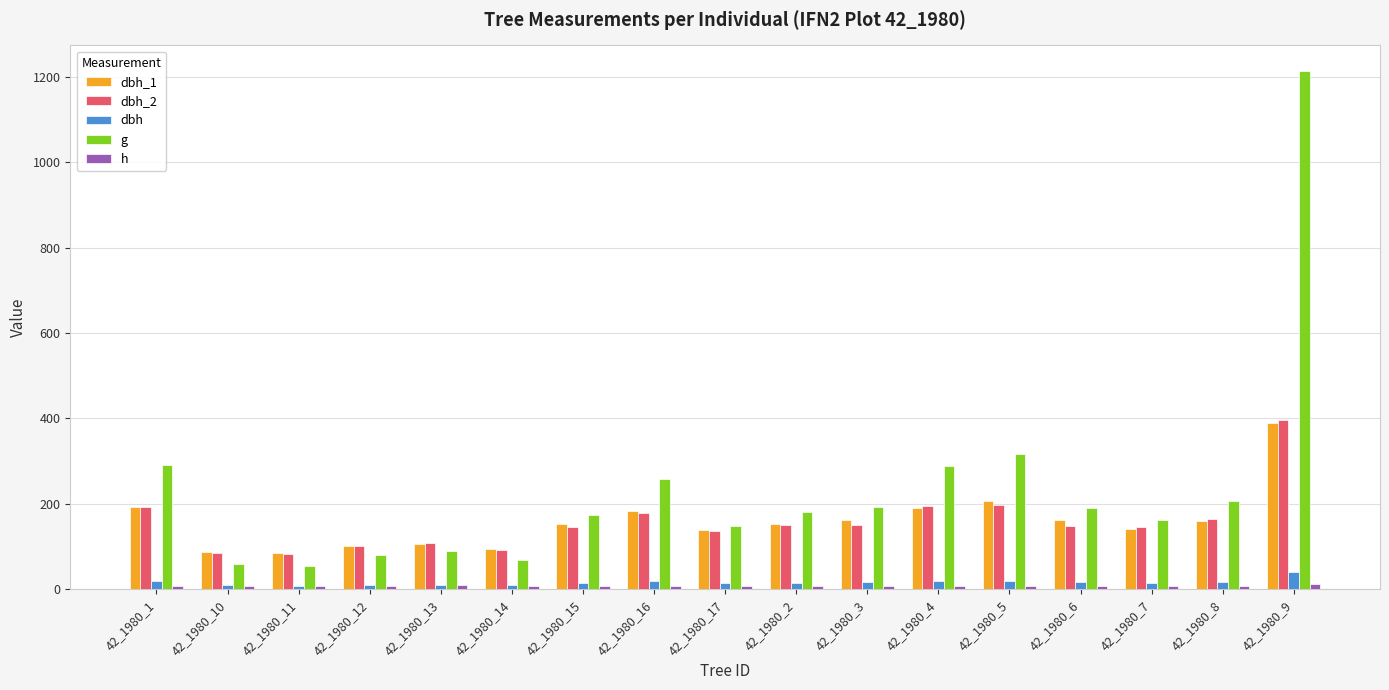

Reading left to right, what are all the values shown in this chart?

dbh_1: 193.0	88.0	84.0	101.0	105.0	94.0	152.0	184.0	139.0	153.0	163.0	190.0	206.0	162.0	142.0	160.0	390.0
dbh_2: 192.0	85.0	82.0	101.0	109.0	91.0	146.0	179.0	136.0	151.0	150.0	194.0	196.0	149.0	145.0	164.0	396.0
dbh: 19.2	8.7	8.3	10.1	10.7	9.2	14.9	18.1	13.8	15.2	15.7	19.2	20.1	15.6	14.3	16.2	39.3
g: 291.0	58.8	54.1	80.1	89.9	67.2	174.4	258.7	148.5	181.5	192.4	289.5	317.3	189.9	161.7	206.1	1213.0
h: 8.0	7.5	7.5	8.0	8.5	7.5	6.5	7.5	6.5	6.5	7.0	7.0	7.0	6.5	6.5	7.0	11.5